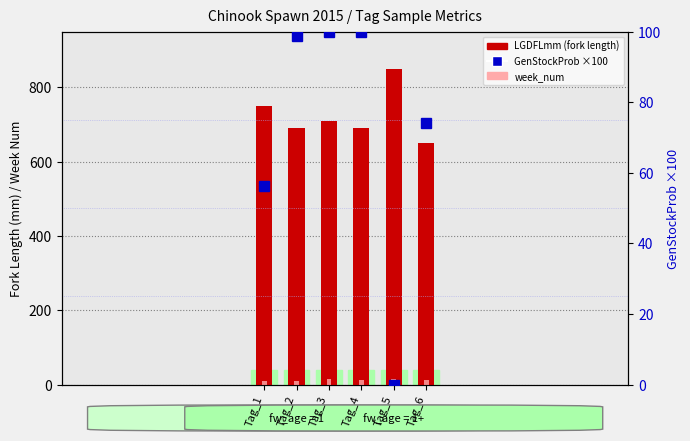

What is the value of the LGDFLmm (fork length mm) bar at the 2nd from the left?

690.0